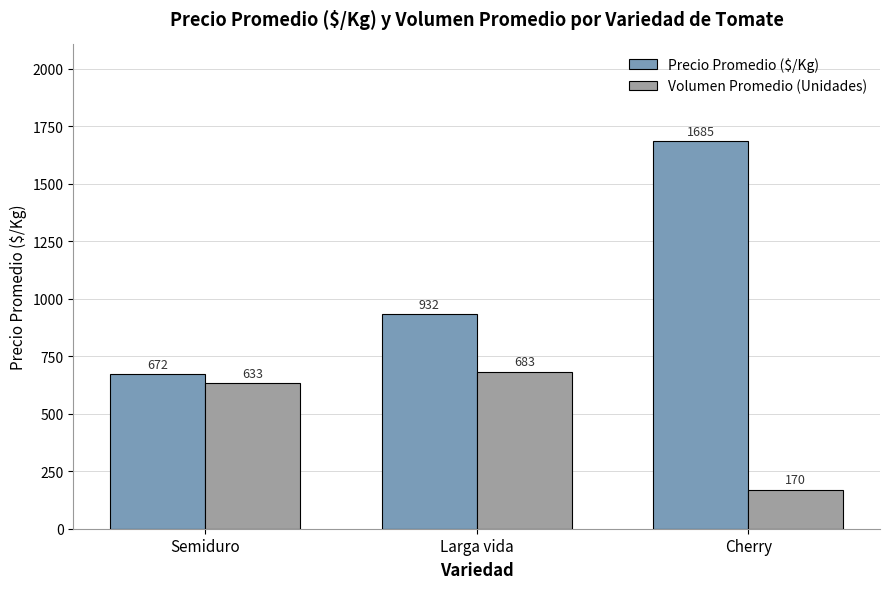

Reading right to left, extract all data points from this chart.

Precio Promedio ($/Kg): 1685	932	672
Volumen Promedio (Unidades): 170	683	633